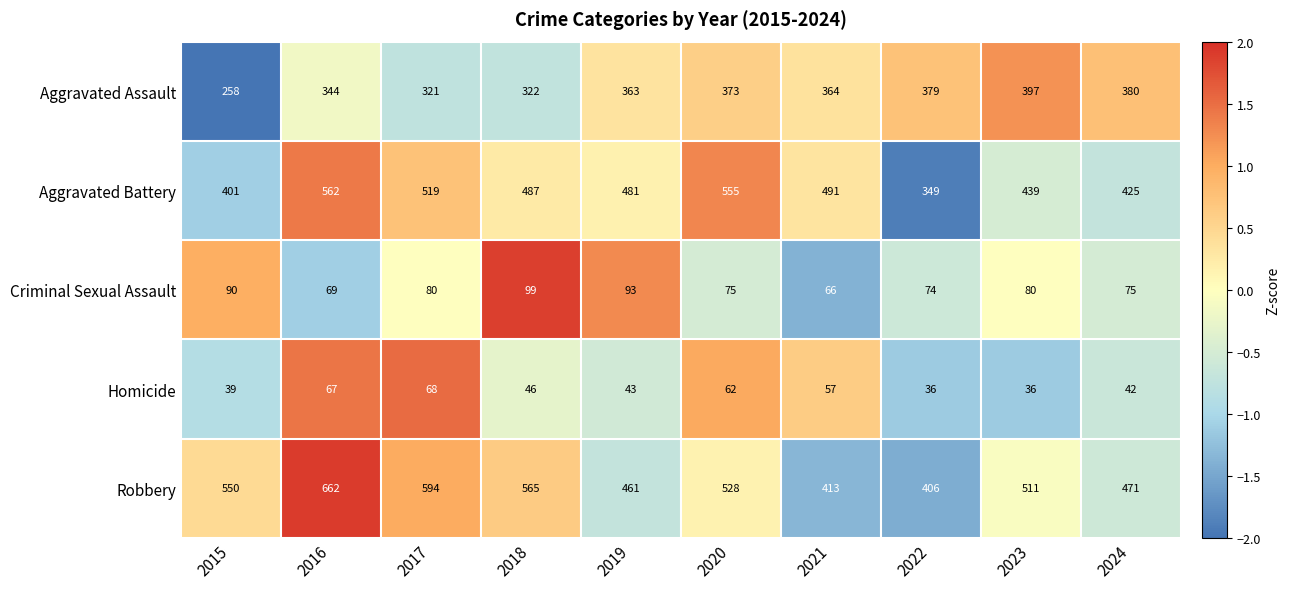

What is the minimum value for Criminal Sexual Assault?

66